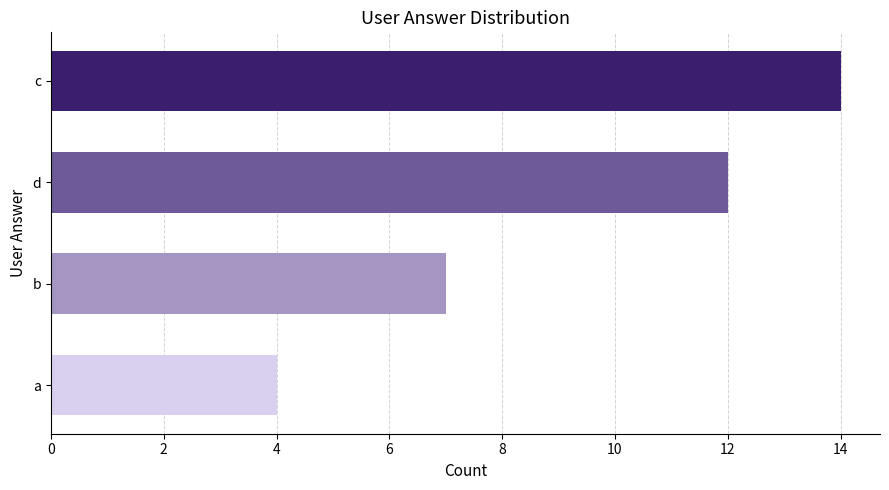

Approximately how many times larger is the value at d compared to b?

1.7